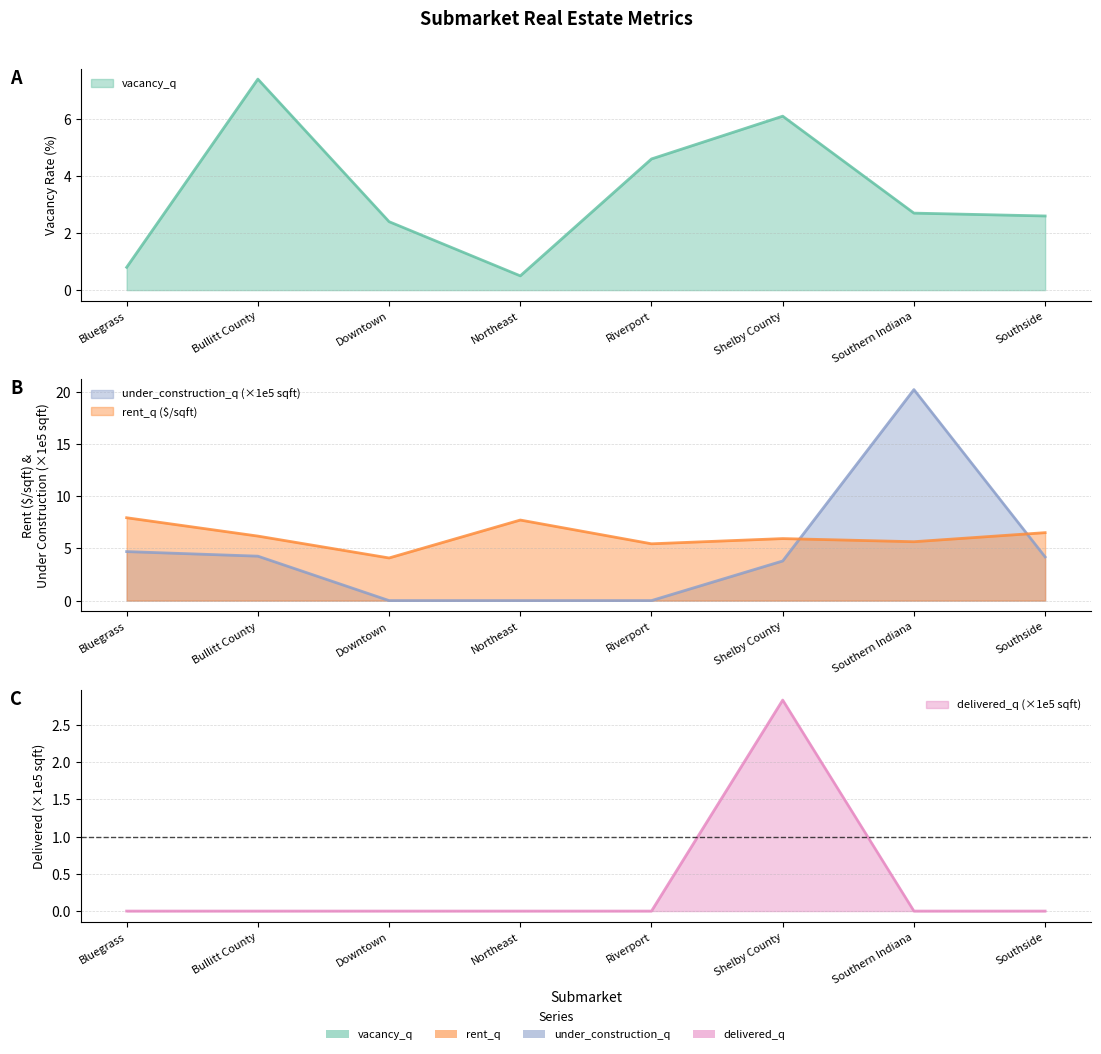

Where is the first local maximum for vacancy_q?

Bullitt County